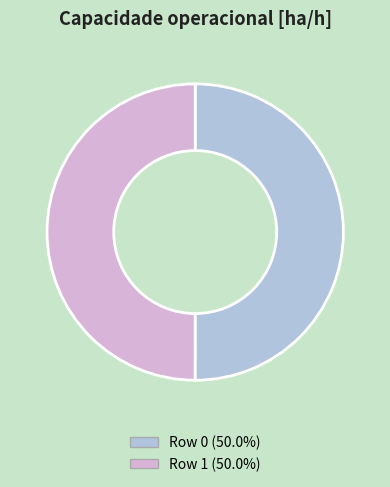

How many segments does this pie chart have?

2